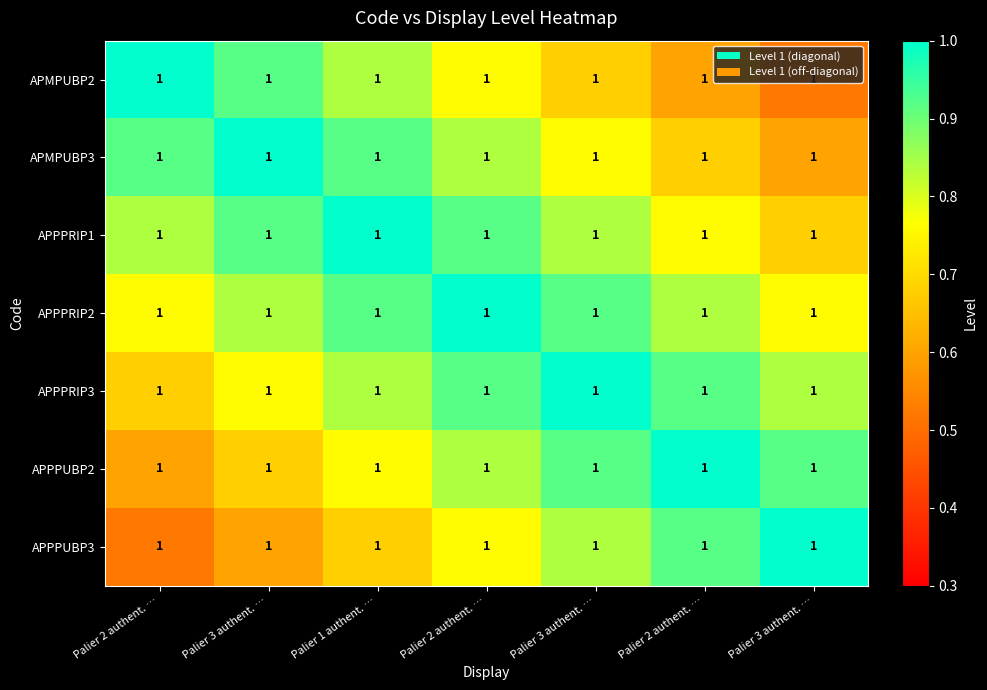

Is it true that APPPRIP1 equals 0.8 at Palier 2 authent. …?

True